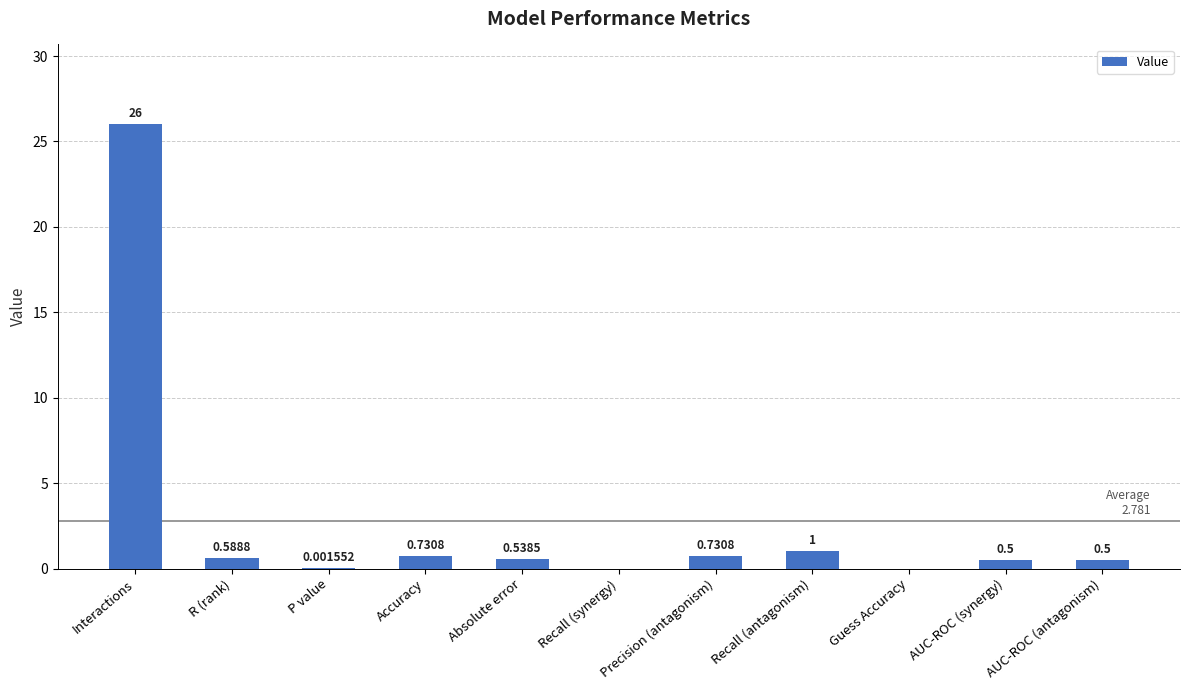

Are the bars horizontal?

No